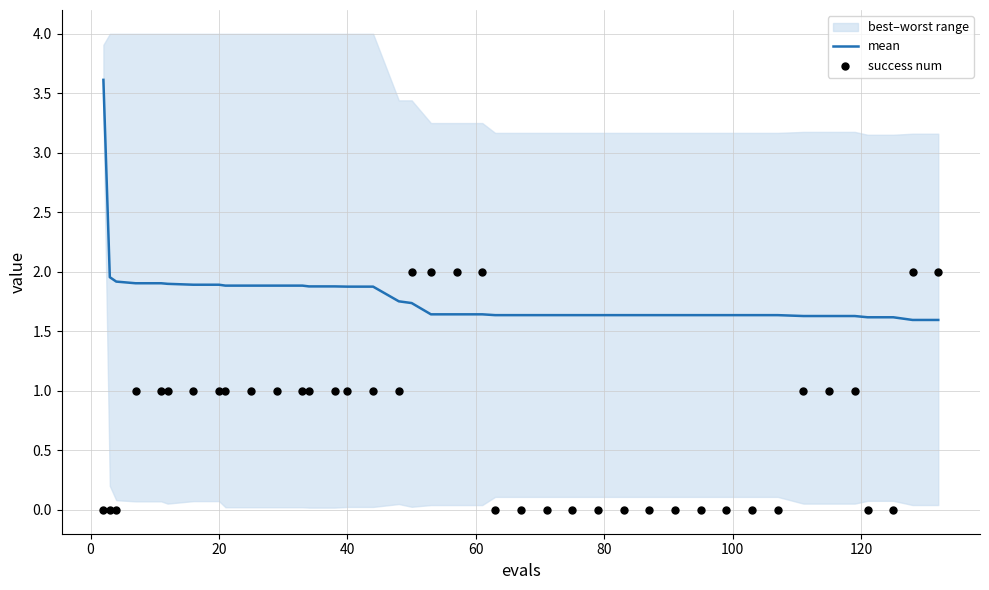

At how many categories does at least one series exceed 3?

1